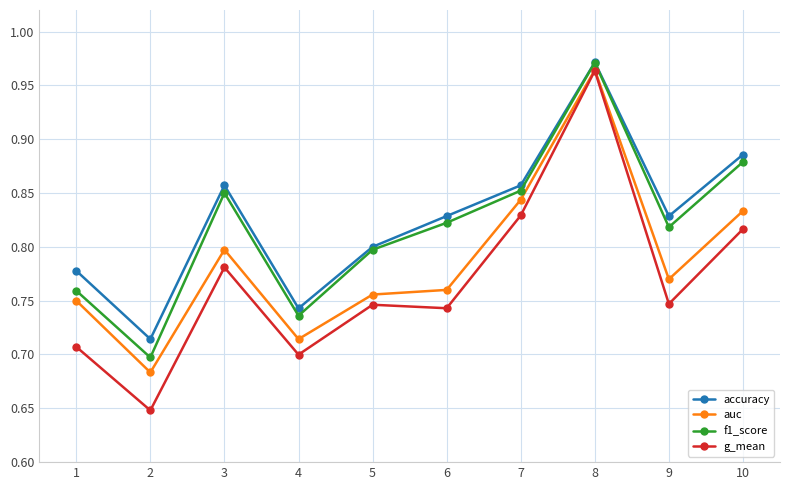

Where is the first local maximum for auc?

3